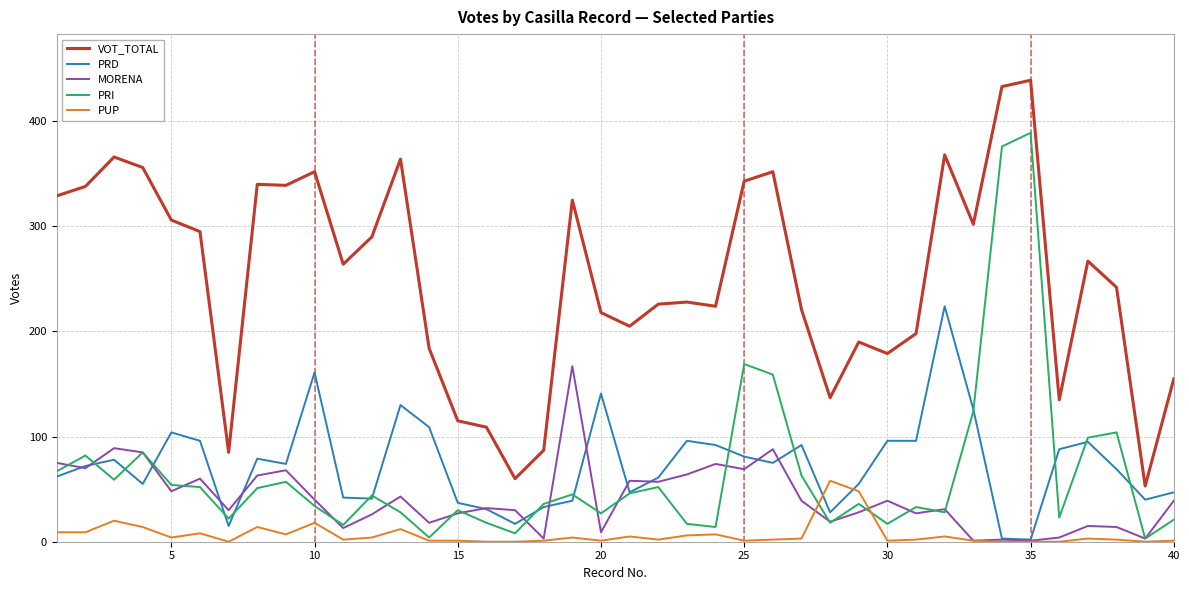

How many lines are shown in the chart?

5